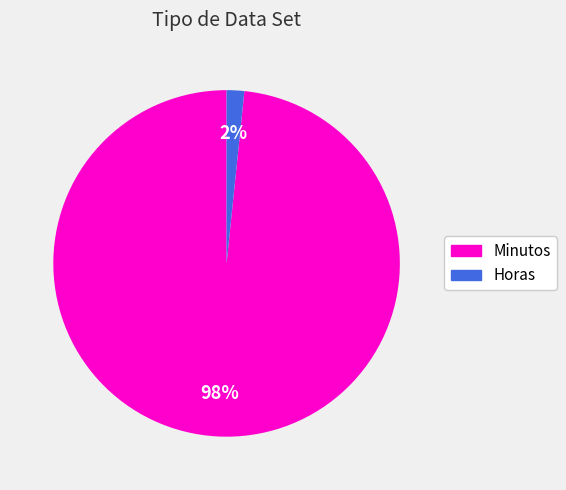

Count the number of slices in the pie.

2